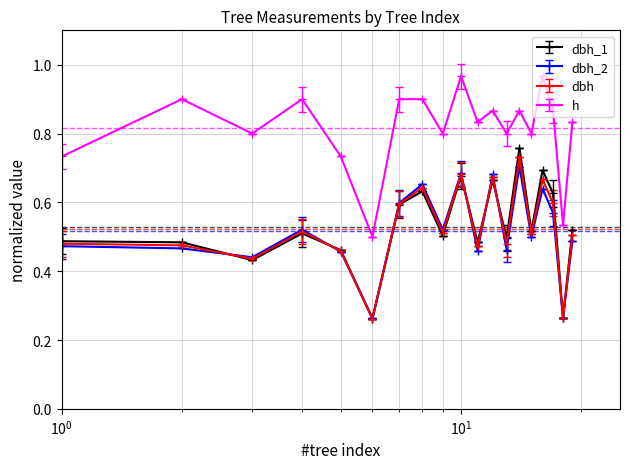

Which series ends up on top after the final intersection of dbh and dbh_2?

dbh